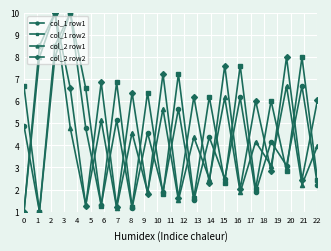

What is the average value of the col_2 row2 series?

4.8